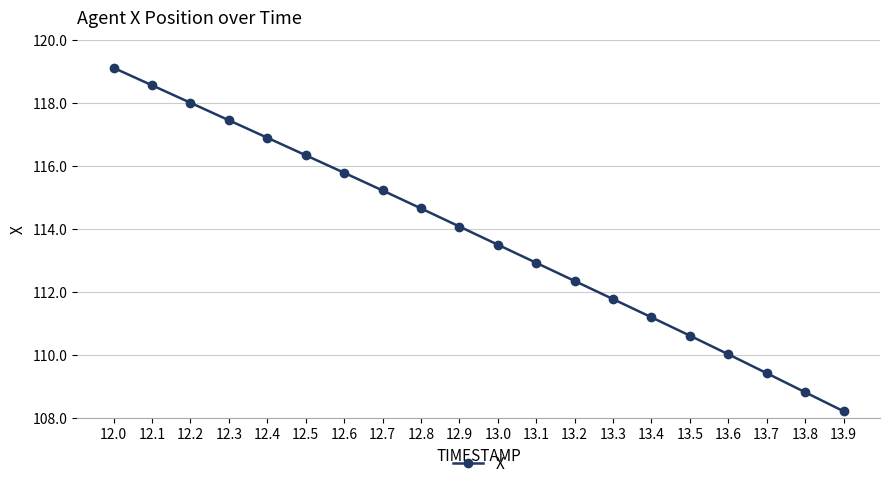

Is it true that the value at 13.7 is 109.4?

True